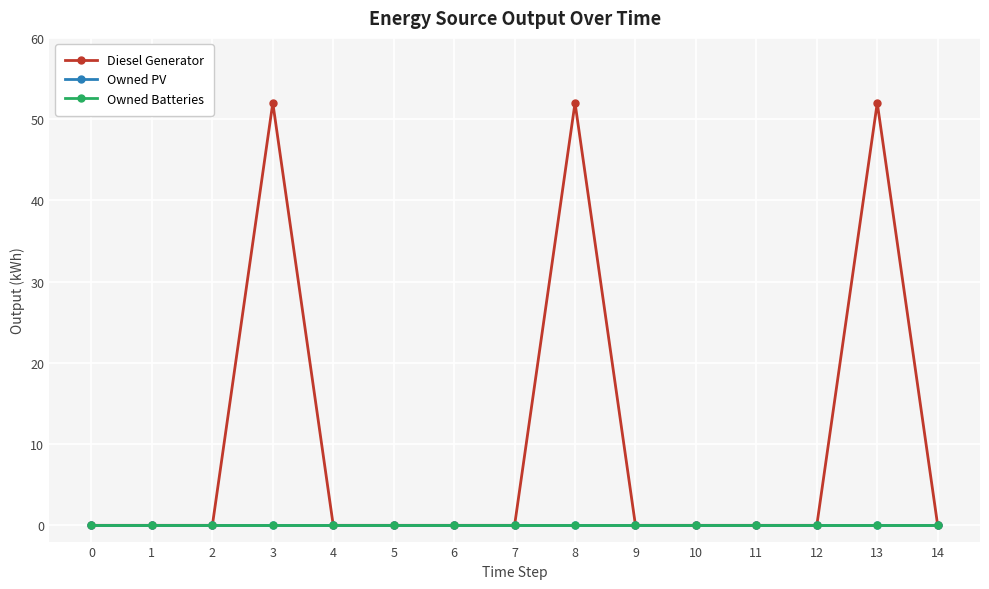

At which category is the sum across all series the highest?

3